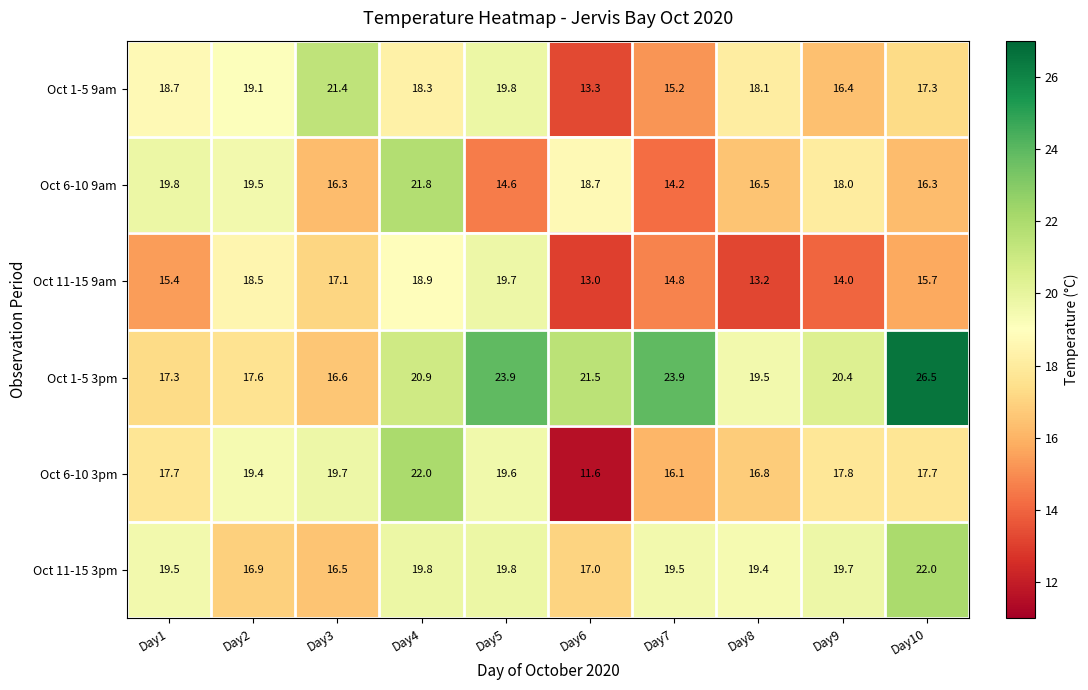

What is the approximate value of Oct 11-15 9am at Day2?

18.5